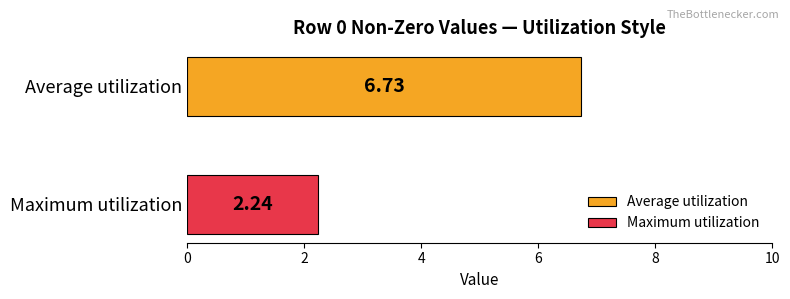

List the series in order of their peak value, highest first.

Average utilization, Maximum utilization